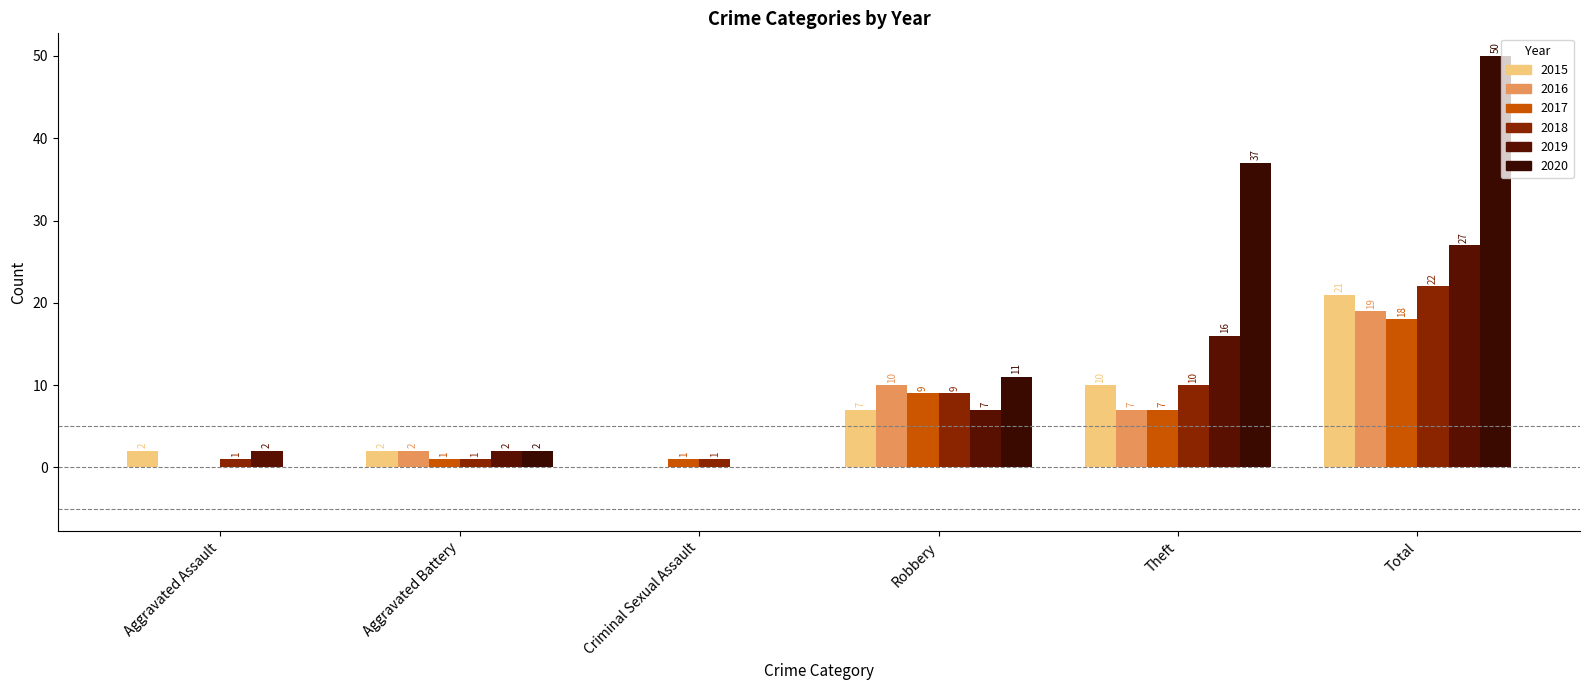

Count the number of categories in the chart.

6